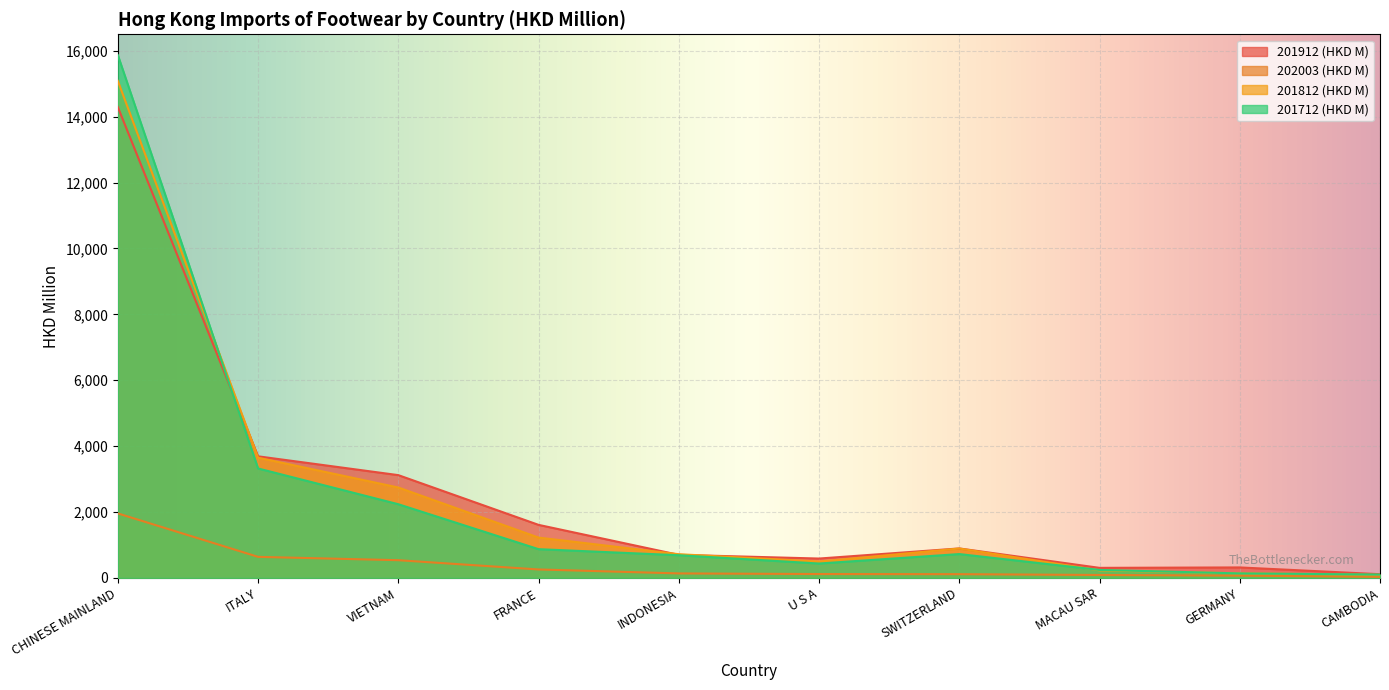

What is the label of the 1st point from the left?

CHINESE MAINLAND